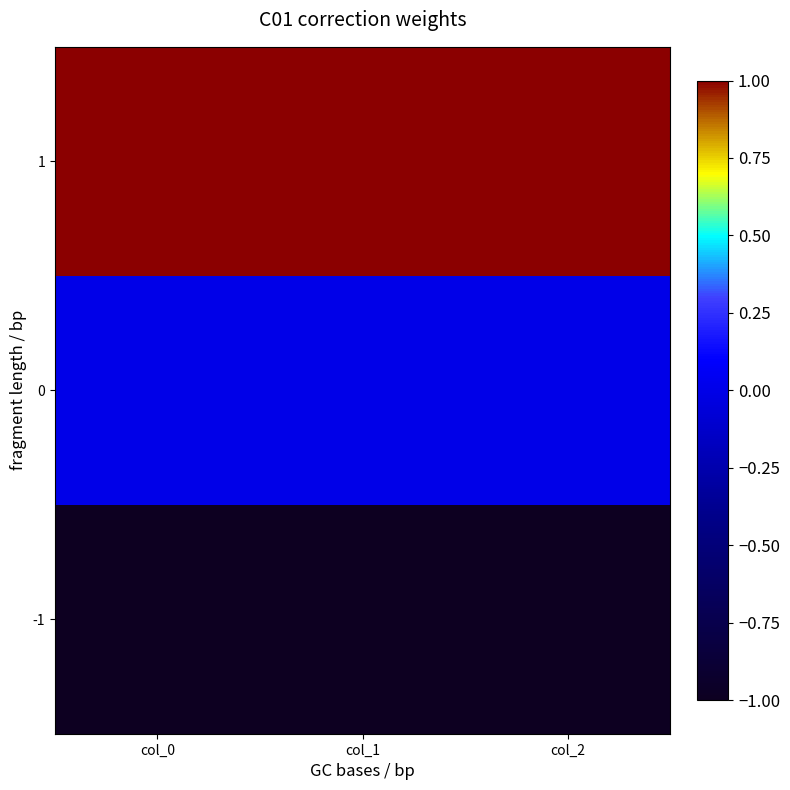

Reading left to right, transcribe all the data shown in this chart.

1: col_0=1	col_1=1	col_2=1
0: col_0=0	col_1=0	col_2=0
-1: col_0=-1	col_1=-1	col_2=-1